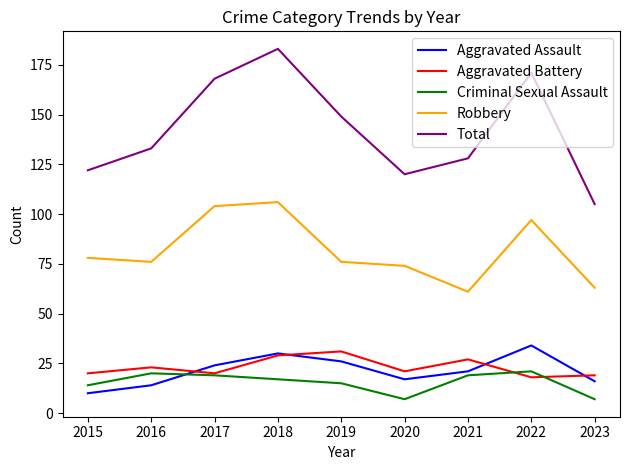

At which label does Robbery first exceed 76?

2015